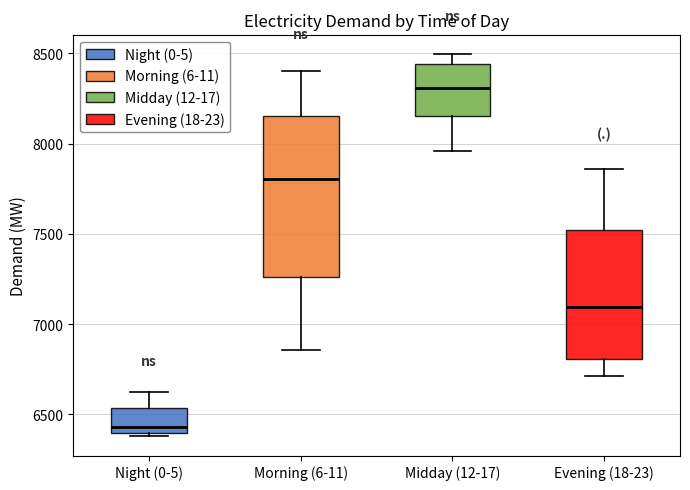

Reading left to right, transcribe this box plot: for each box, give where its median line is, the range the box spans, and where its two whiskers end, as read against the y-axis. The values are not printed on the chart, so give them approximately, as read against the axis.

Night (0-5): median 6450, box 6400 to 6550, whiskers 6400 (just below the box's lower edge) to 6600
Morning (6-11): median 7800, box 7250 to 8150, whiskers 6850 to 8400
Midday (12-17): median 8300, box 8150 to 8450, whiskers 7950 to 8500
Evening (18-23): median 7100, box 6800 to 7500, whiskers 6700 to 7850